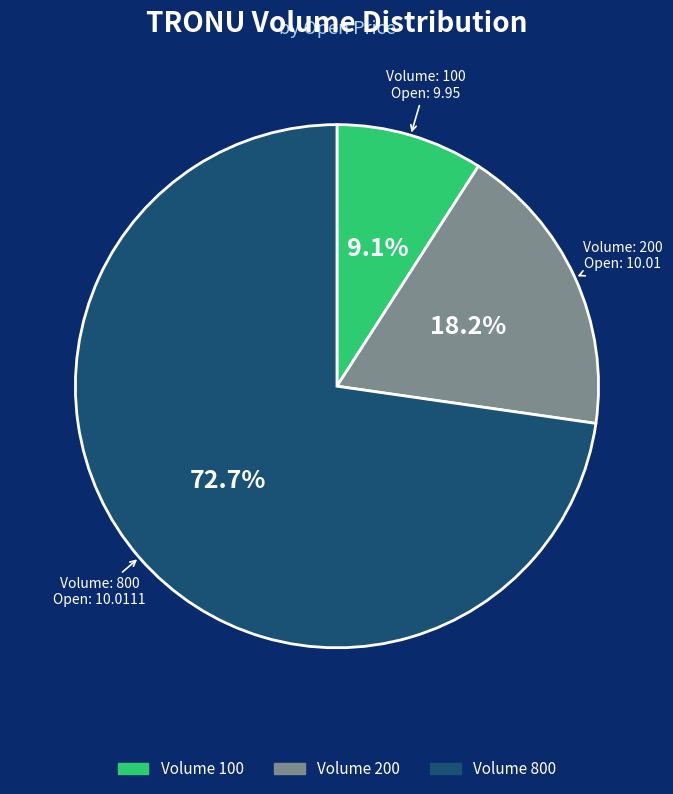

Does any single category account for the majority?

Yes